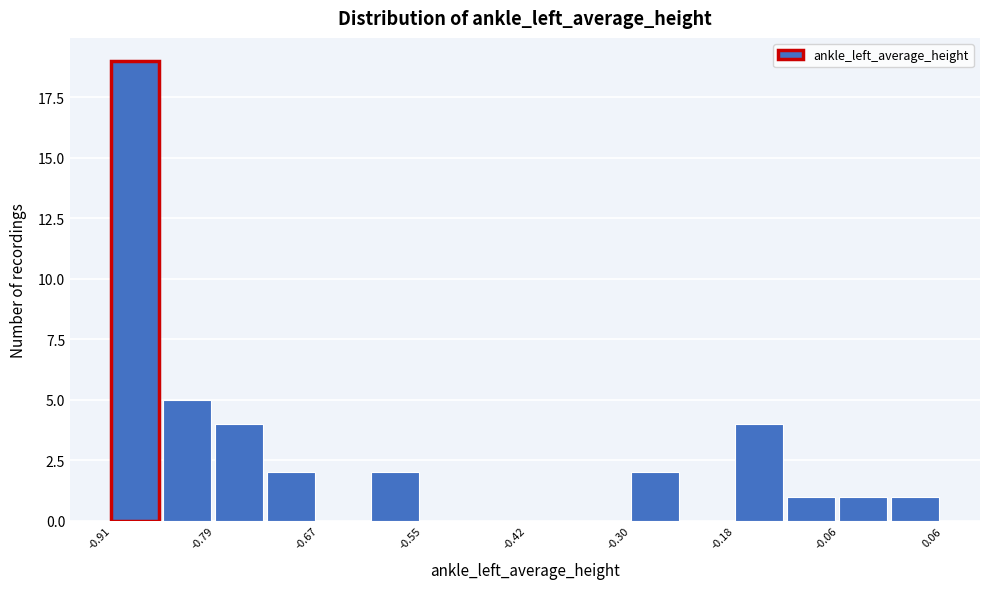

Around what value on the x-axis is the tallest bar? Give the approximate position of its centre, as read against the axis.

-0.88